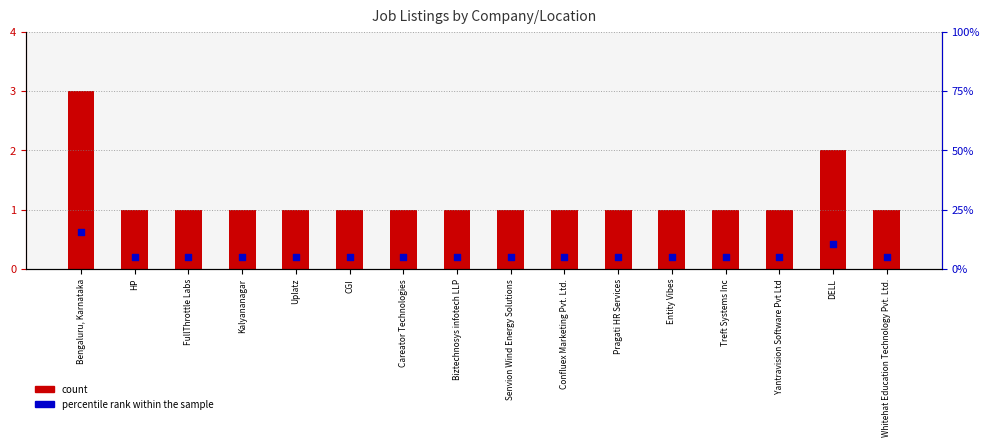

Which series reaches the minimum Y coordinate?

count